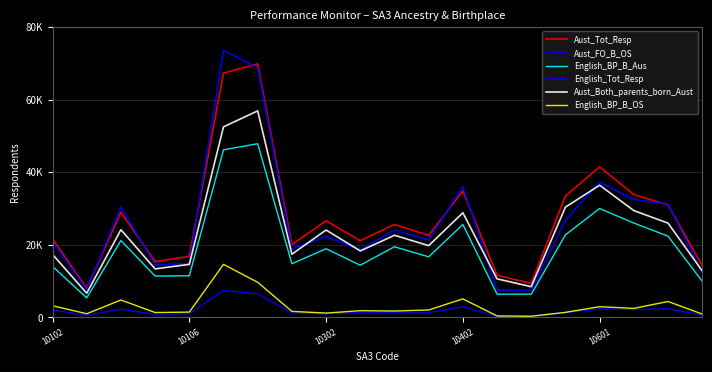

Which series has the widest spread of values?

English_Tot_Resp